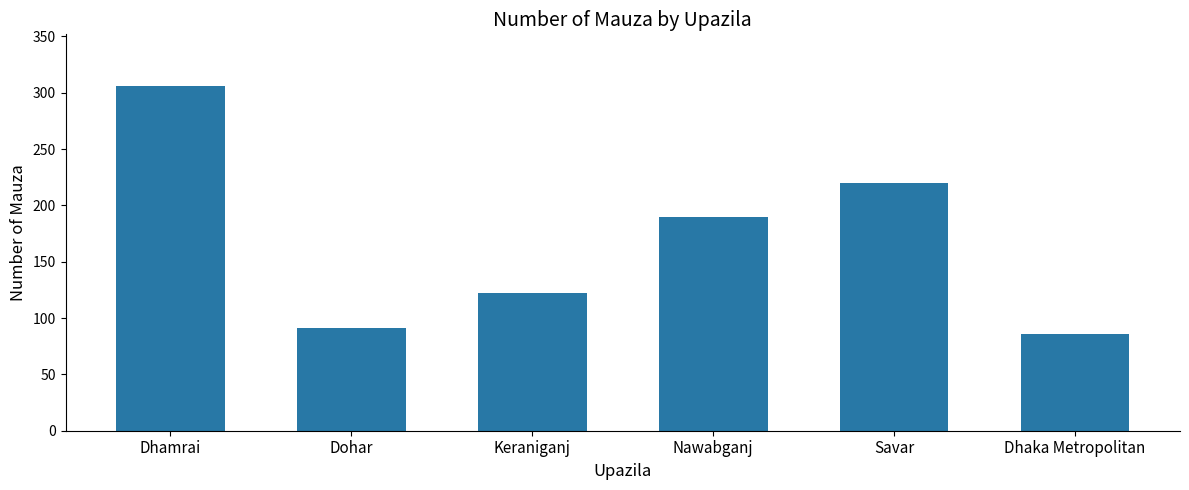

How many categories are shown in the chart?

6